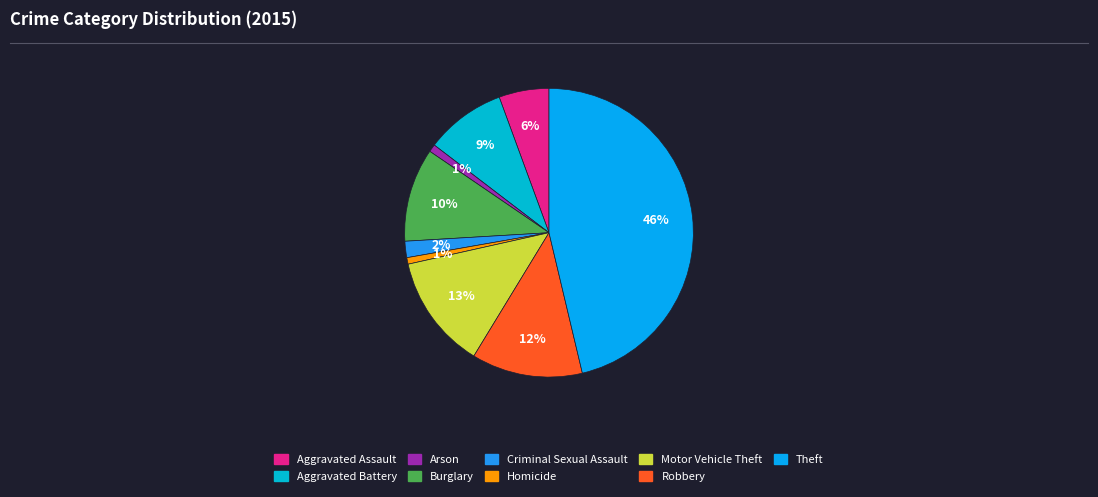

How many slices are in this pie chart?

9